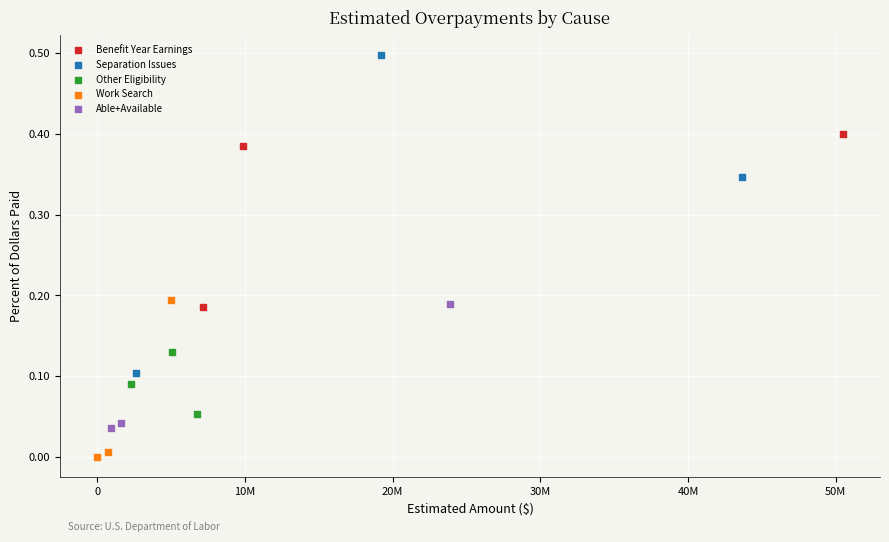

Which series reaches the maximum Y coordinate?

Separation Issues